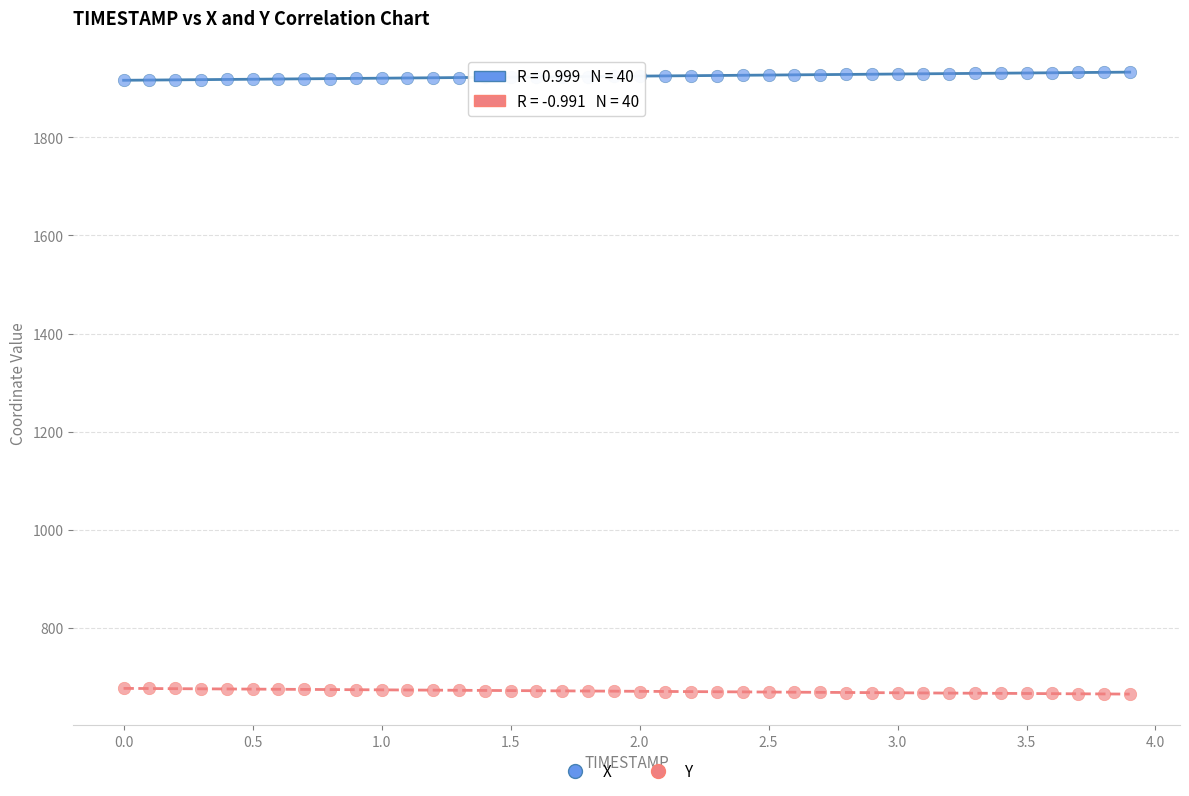

Which series reaches the minimum Y coordinate?

Y